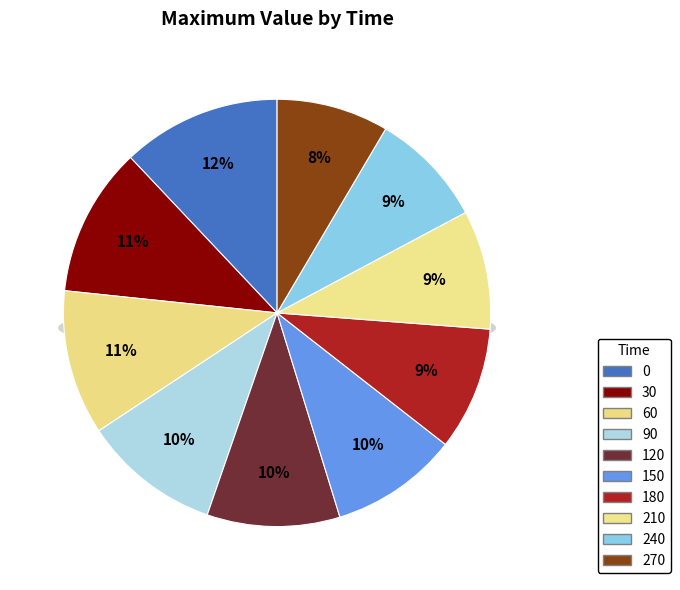

To the nearest percent, what is the difference between the largest and smallest slice percentages?

4%